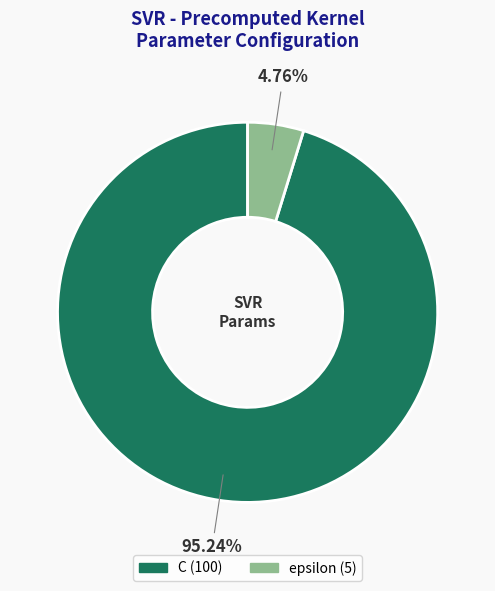

Does any single category account for the majority?

Yes